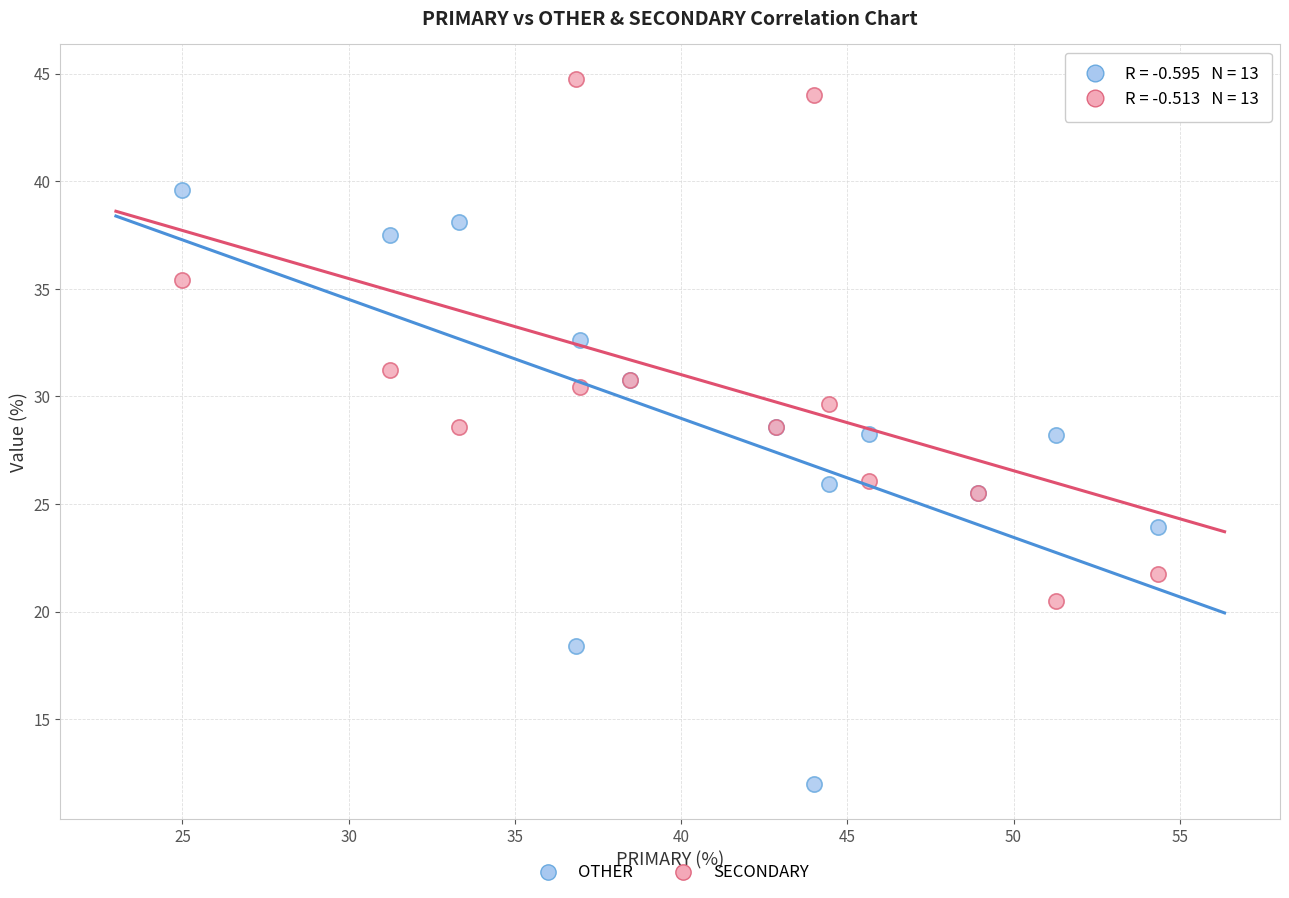

Which series has the widest spread of Y values?

OTHER